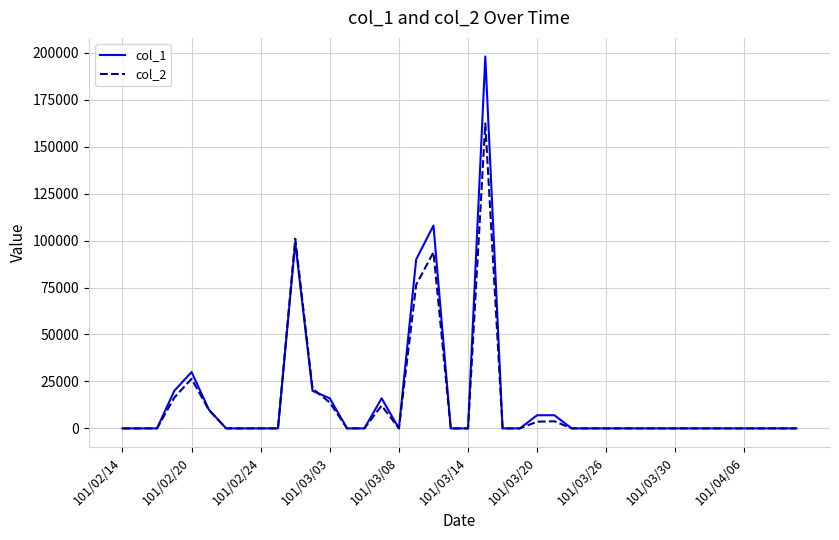

Rank the series by their maximum value, from lowest to highest.

col_2, col_1